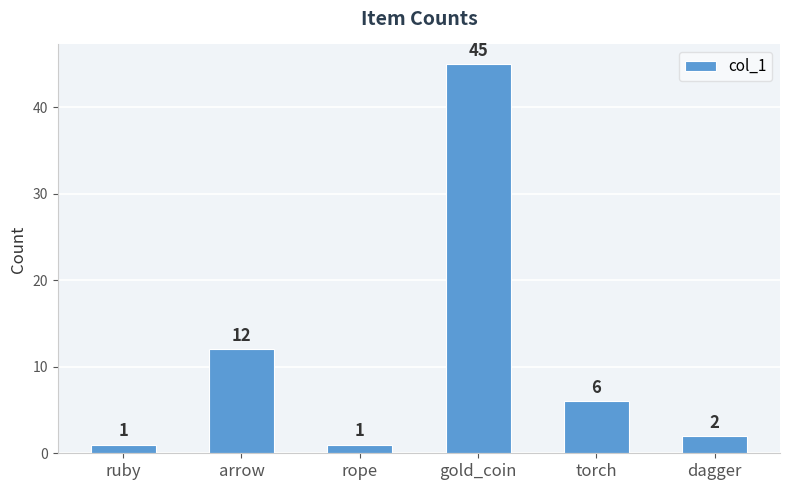

True or false: the data shows 79 at gold_coin.

False